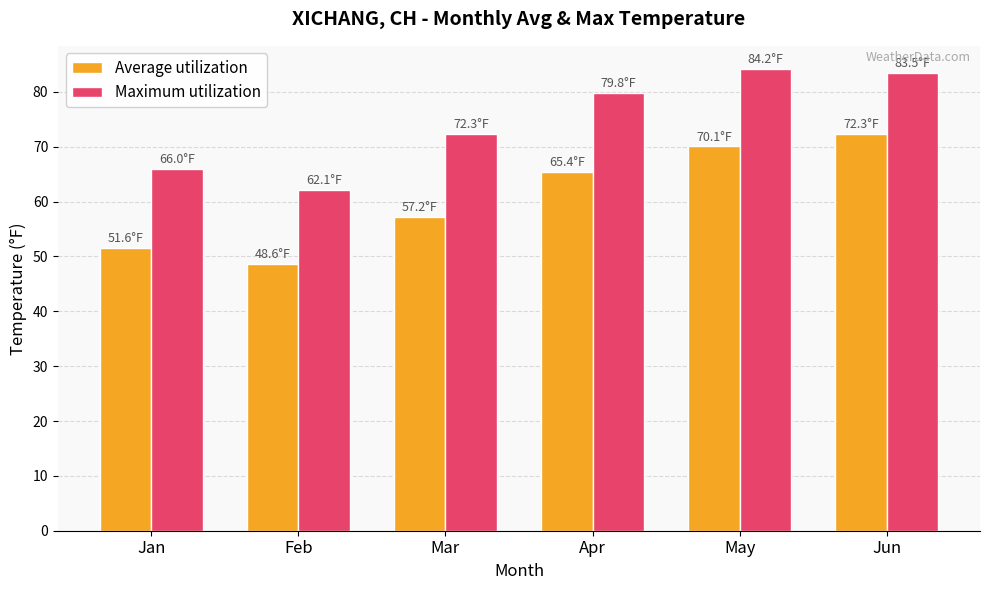

Read the Average utilization value at May.

70.1